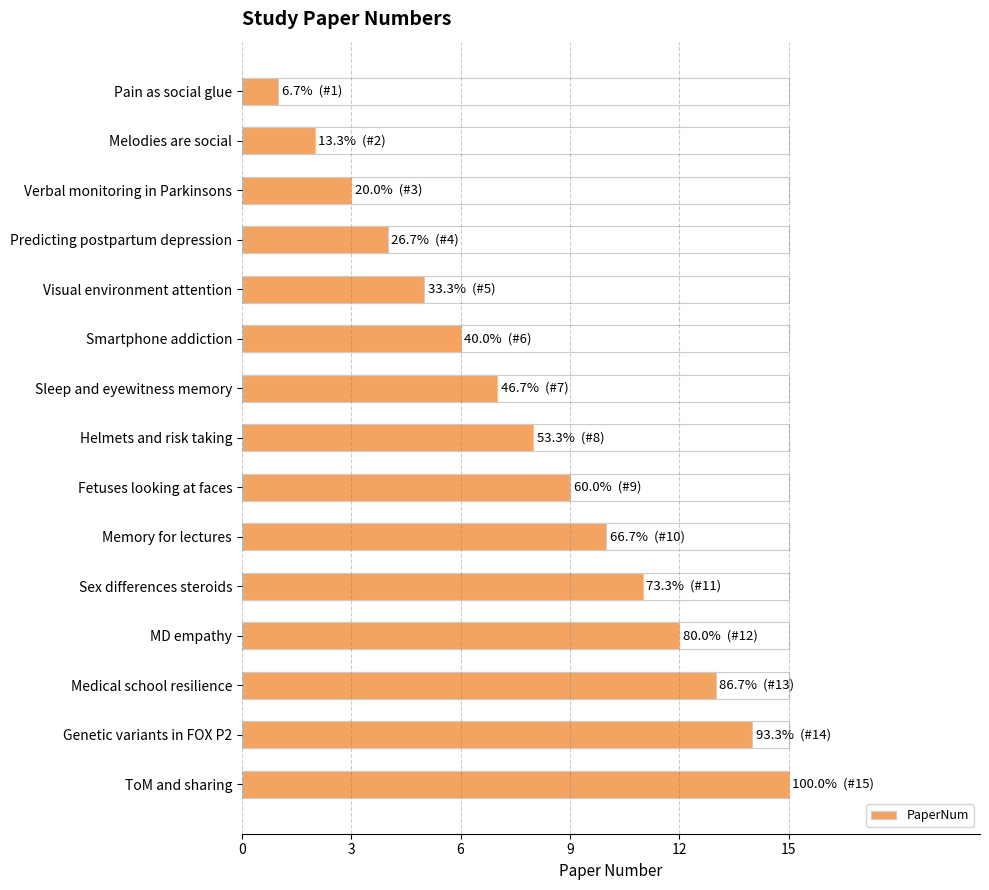

Reading right to left, transcribe all the data shown in this chart.

15	14	13	12	11	10	9	8	7	6	5	4	3	2	1